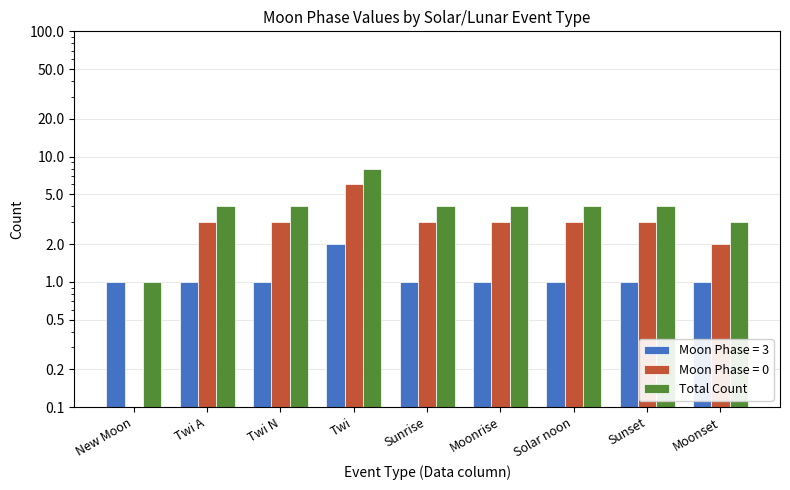

What is the label of the 5th bar from the right?

Sunrise